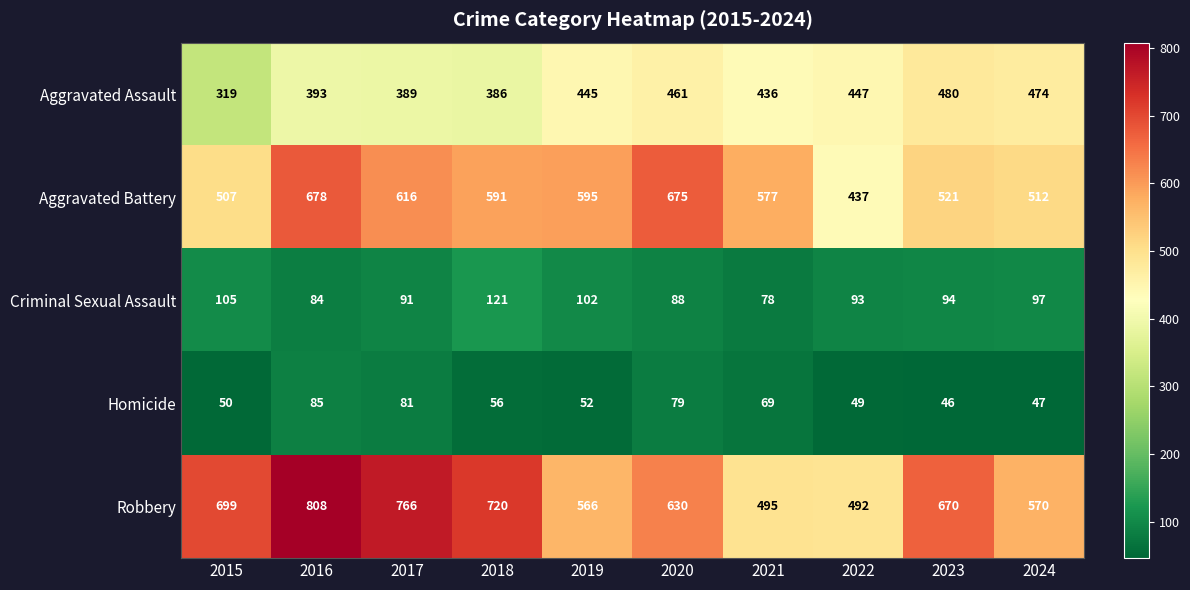

Which series has the largest range (max minus min)?

Robbery